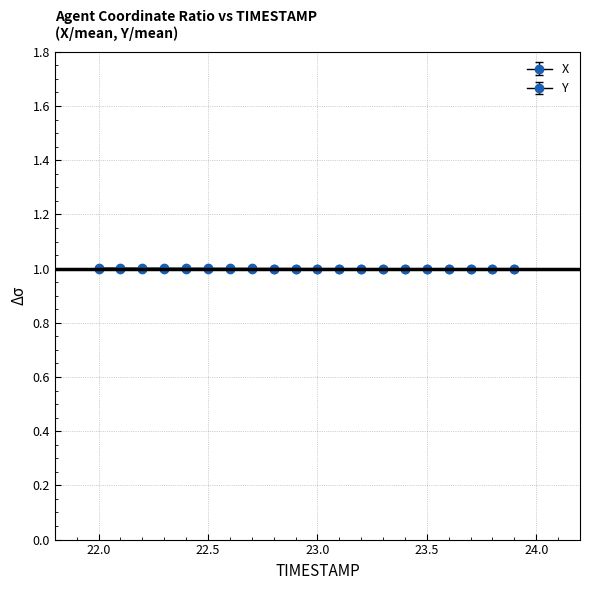

Is this an area chart (filled region under the line)?

No